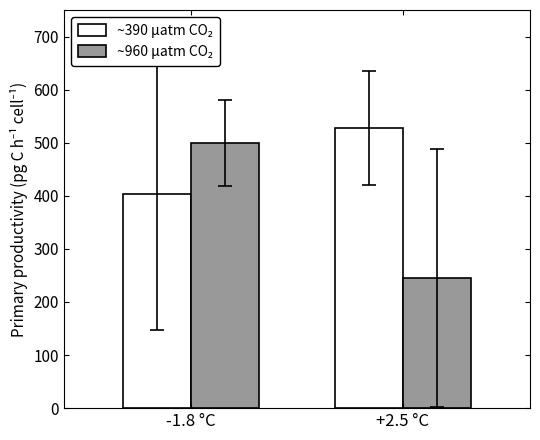

What is the greatest value displayed?

527.8